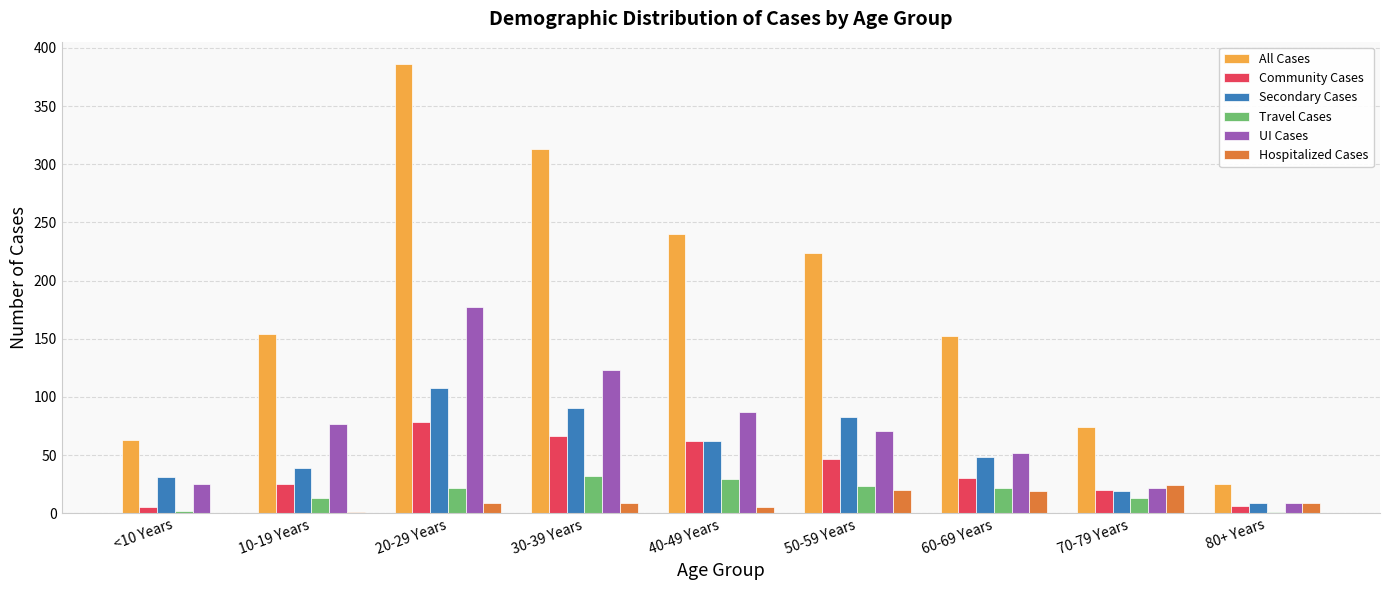

What are all the series names shown in the legend?

All Cases, Community Cases, Secondary Cases, Travel Cases, UI Cases, Hospitalized Cases